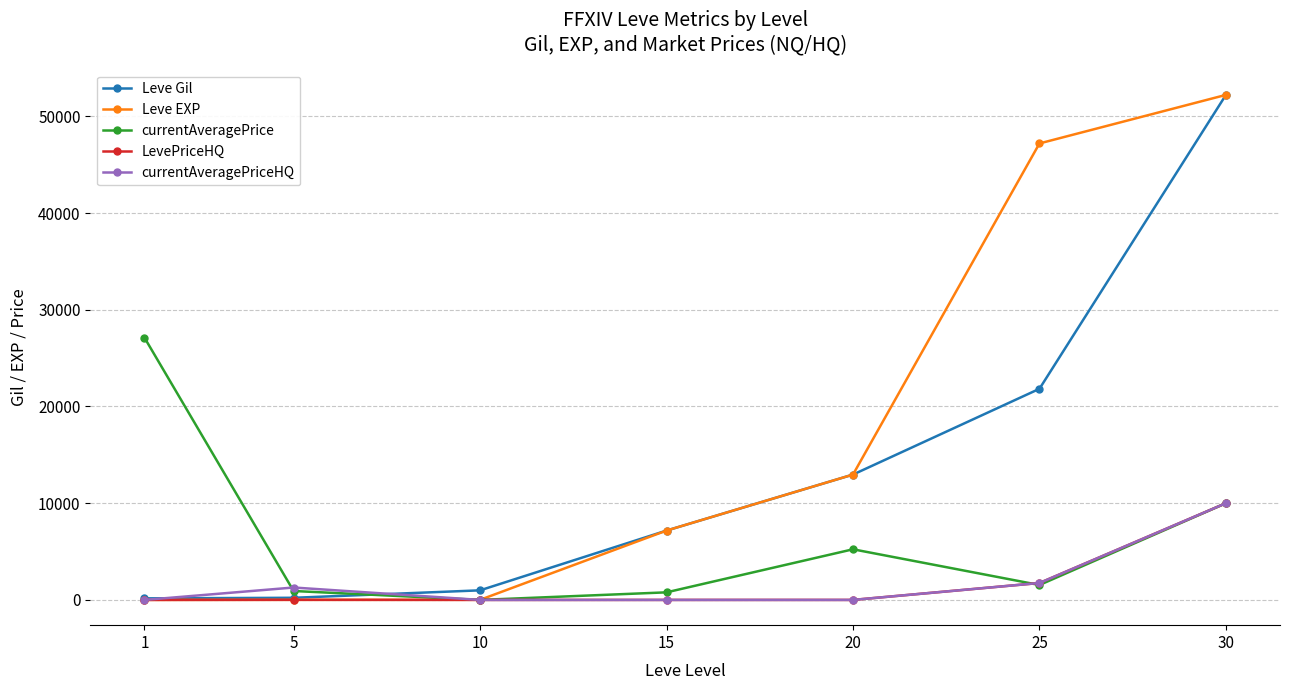

What is the difference between the maximum and minimum values in the Leve Gil series?

52060